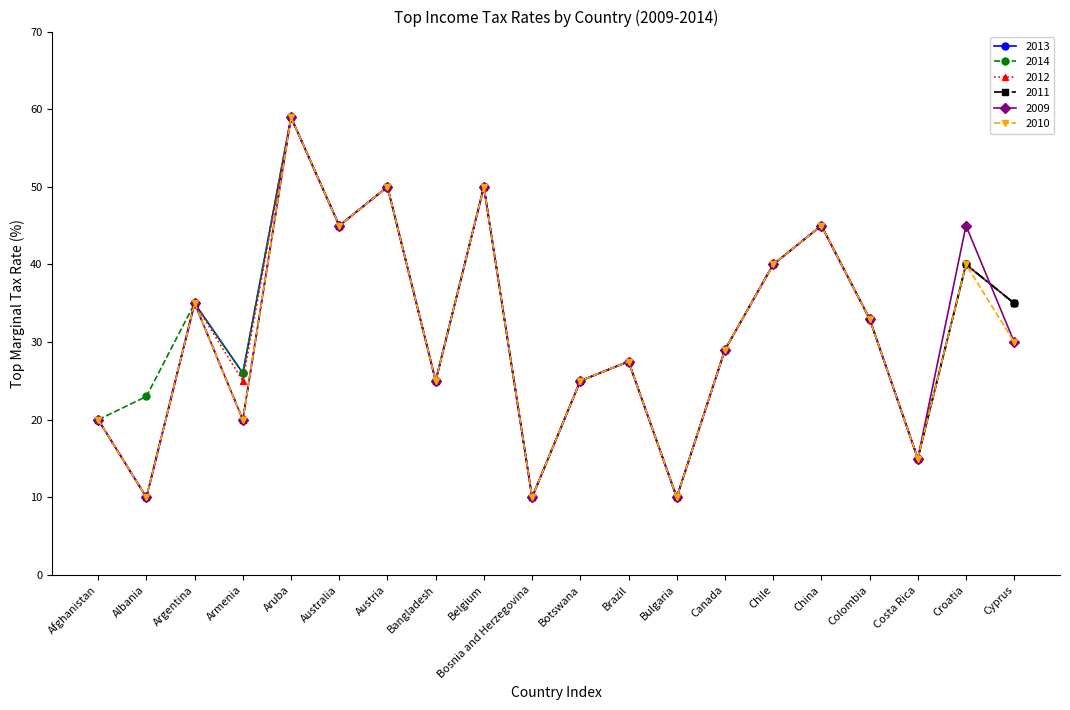

What is the minimum value shown in the chart?

10.0